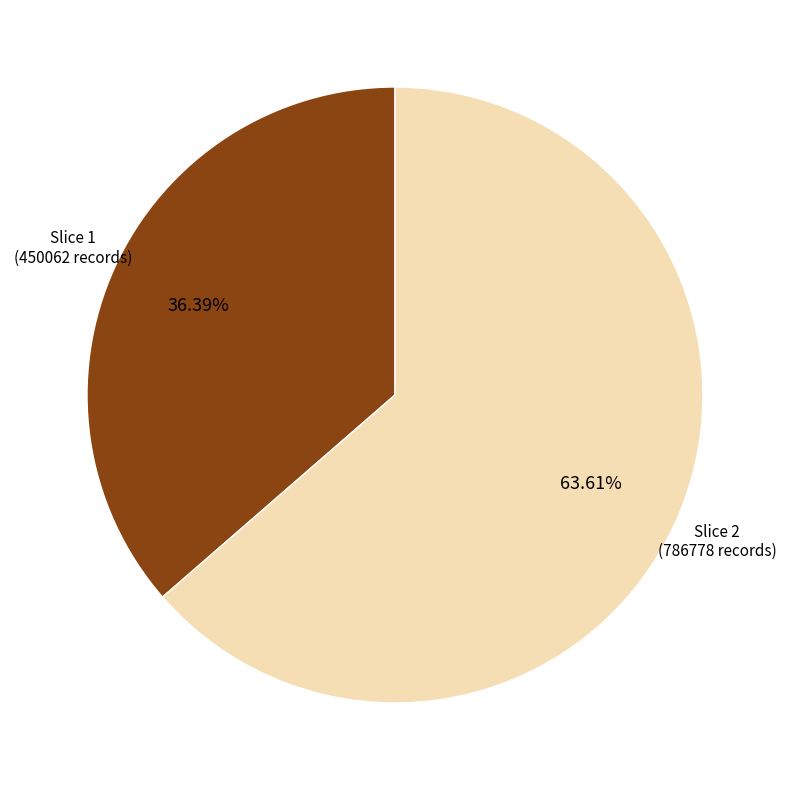

Is there a majority slice in this chart?

Yes